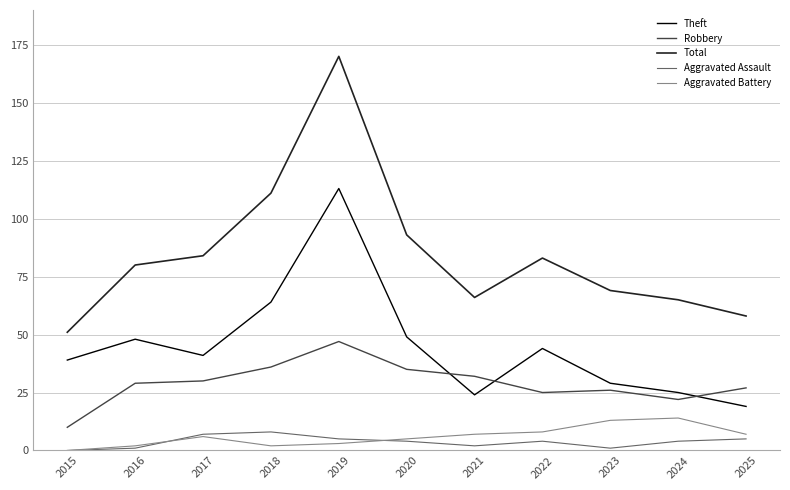

True or false: Aggravated Battery and Total intersect in this chart.

False